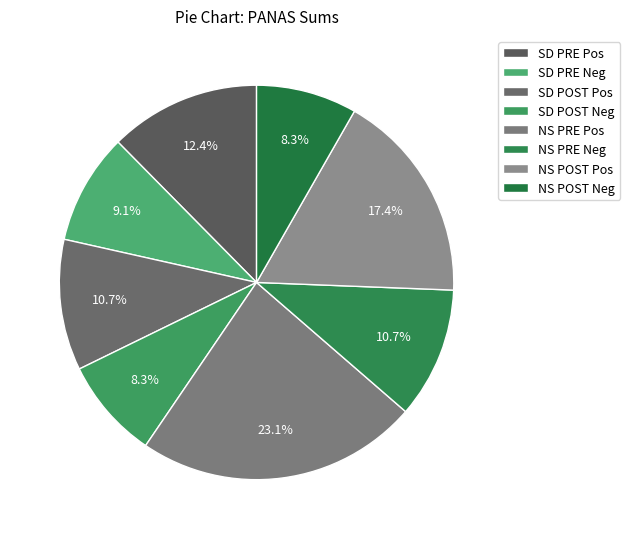

Does any single category account for the majority?

No